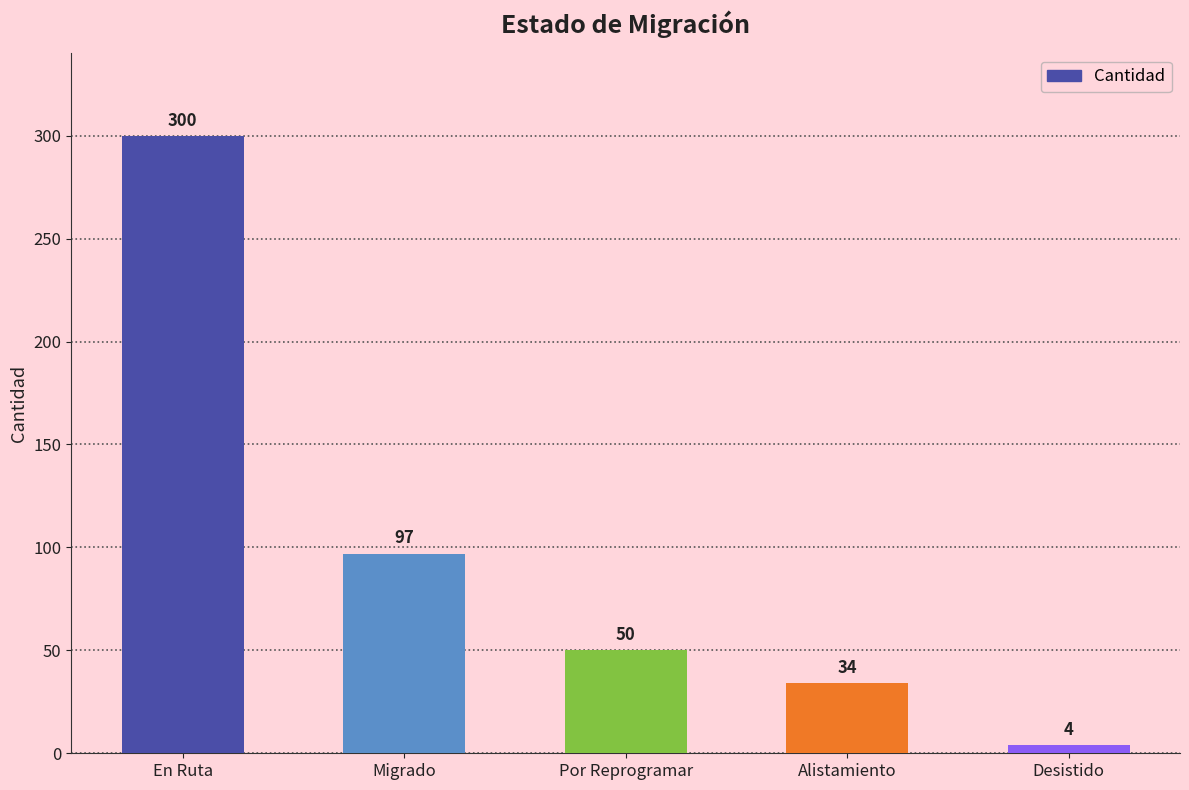

At which category does the chart reach its minimum across all series?

Desistido